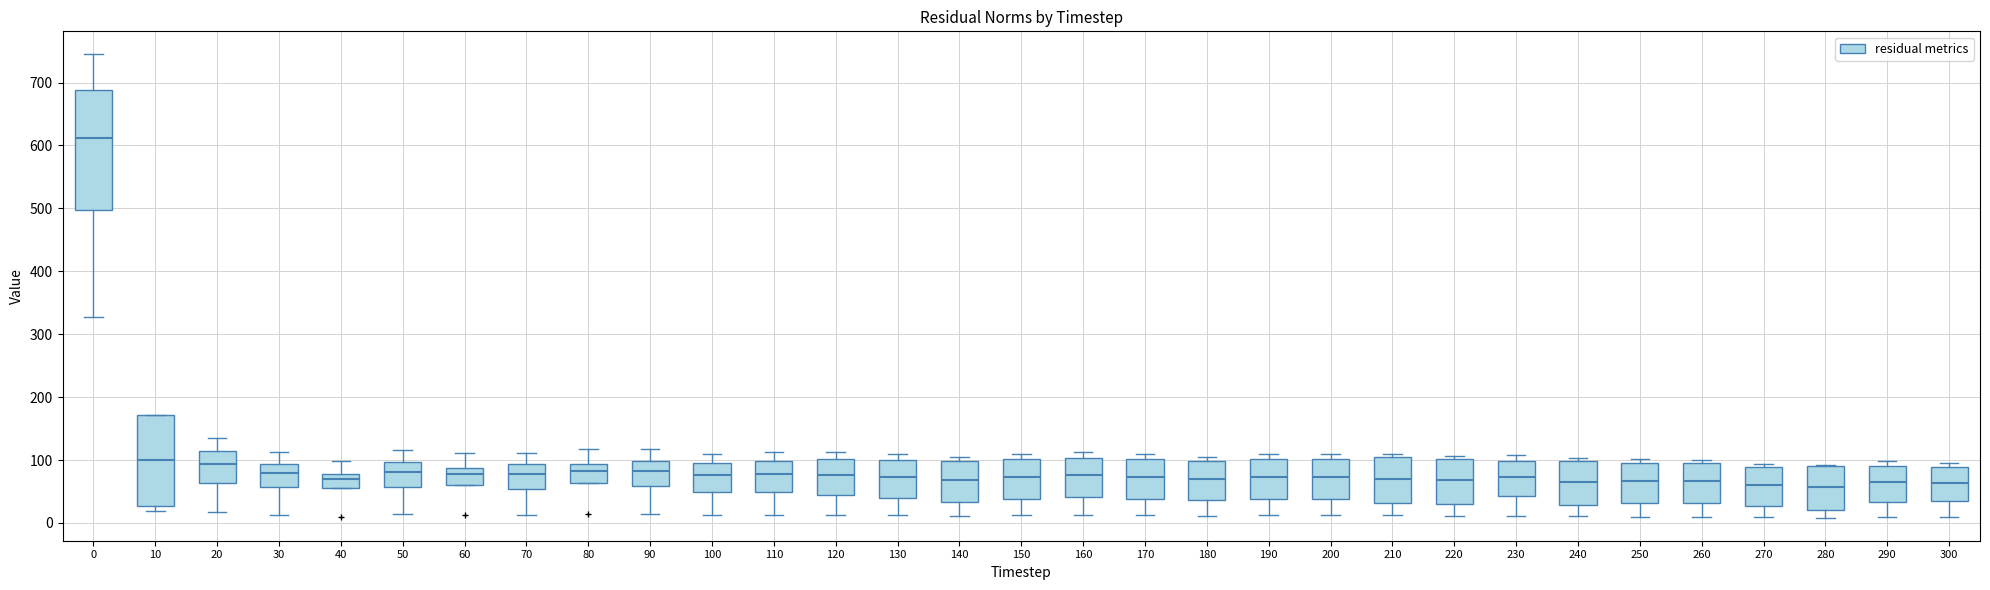

Reading left to right, transcribe this box plot: for each box, give where its median line is, the range the box spans, and where its two whiskers end, as read against the y-axis. The values are not printed on the chart, so give them approximately, as read against the axis.

0: median 610, box 500 to 690, whiskers 330 to 740
10: median 100, box 30 to 170, whiskers 20 to 170
20: median 90, box 60 to 120, whiskers 20 to 130
30: median 80, box 60 to 90, whiskers 10 to 110
40: median 70, box 50 to 80, whiskers 50 to 100
50: median 80, box 60 to 100, whiskers 10 to 120
60: median 80, box 60 to 90, whiskers 60 to 110
70: median 80, box 50 to 90, whiskers 10 to 110
80: median 80, box 60 to 90, whiskers 60 to 120
90: median 80, box 60 to 100, whiskers 10 to 120
100: median 80, box 50 to 100, whiskers 10 to 110
110: median 80, box 50 to 100, whiskers 10 to 110
120: median 80, box 40 to 100, whiskers 10 to 110
130: median 70, box 40 to 100, whiskers 10 to 110
140: median 70, box 30 to 100, whiskers 10 to 100 (just above the box's upper edge)
150: median 70, box 40 to 100, whiskers 10 to 110
160: median 80, box 40 to 100, whiskers 10 to 110
170: median 70, box 40 to 100, whiskers 10 to 110
180: median 70, box 40 to 100, whiskers 10 to 110
190: median 70, box 40 to 100, whiskers 10 to 110
200: median 70, box 40 to 100, whiskers 10 to 110
210: median 70, box 30 to 100, whiskers 10 to 110
220: median 70, box 30 to 100, whiskers 10 to 110
230: median 70, box 40 to 100, whiskers 10 to 110
240: median 70, box 30 to 100, whiskers 10 to 100 (just above the box's upper edge)
250: median 70, box 30 to 100, whiskers 10 to 100 (just above the box's upper edge)
260: median 70, box 30 to 90, whiskers 10 to 100
270: median 60, box 30 to 90, whiskers 10 to 90 (just above the box's upper edge)
280: median 60, box 20 to 90, whiskers 10 to 90
290: median 70, box 30 to 90, whiskers 10 to 100
300: median 60, box 30 to 90, whiskers 10 to 100